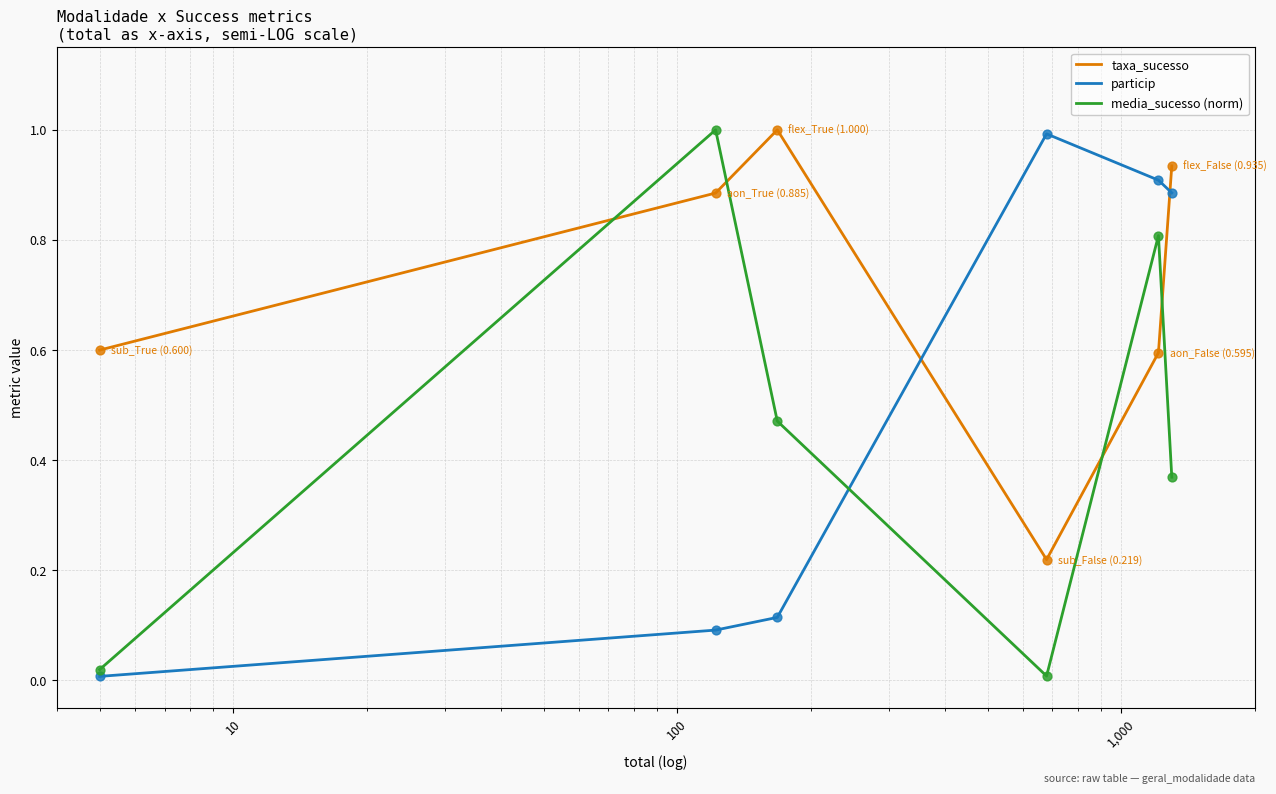

Which series has the largest total across all categories?

taxa_sucesso